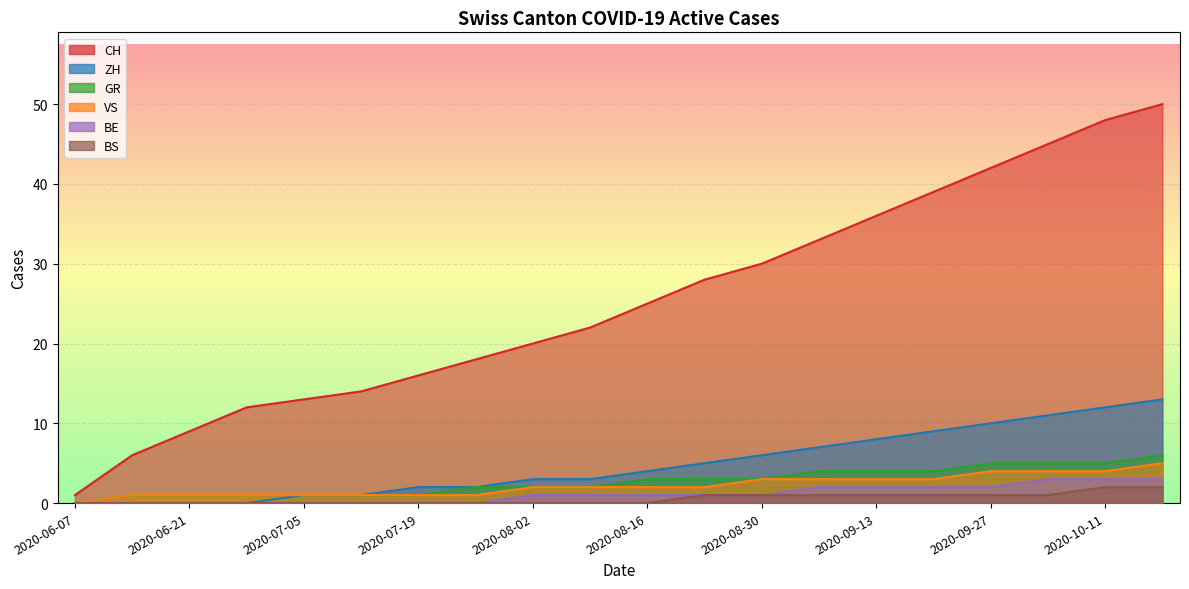

How many lines are shown in the chart?

6